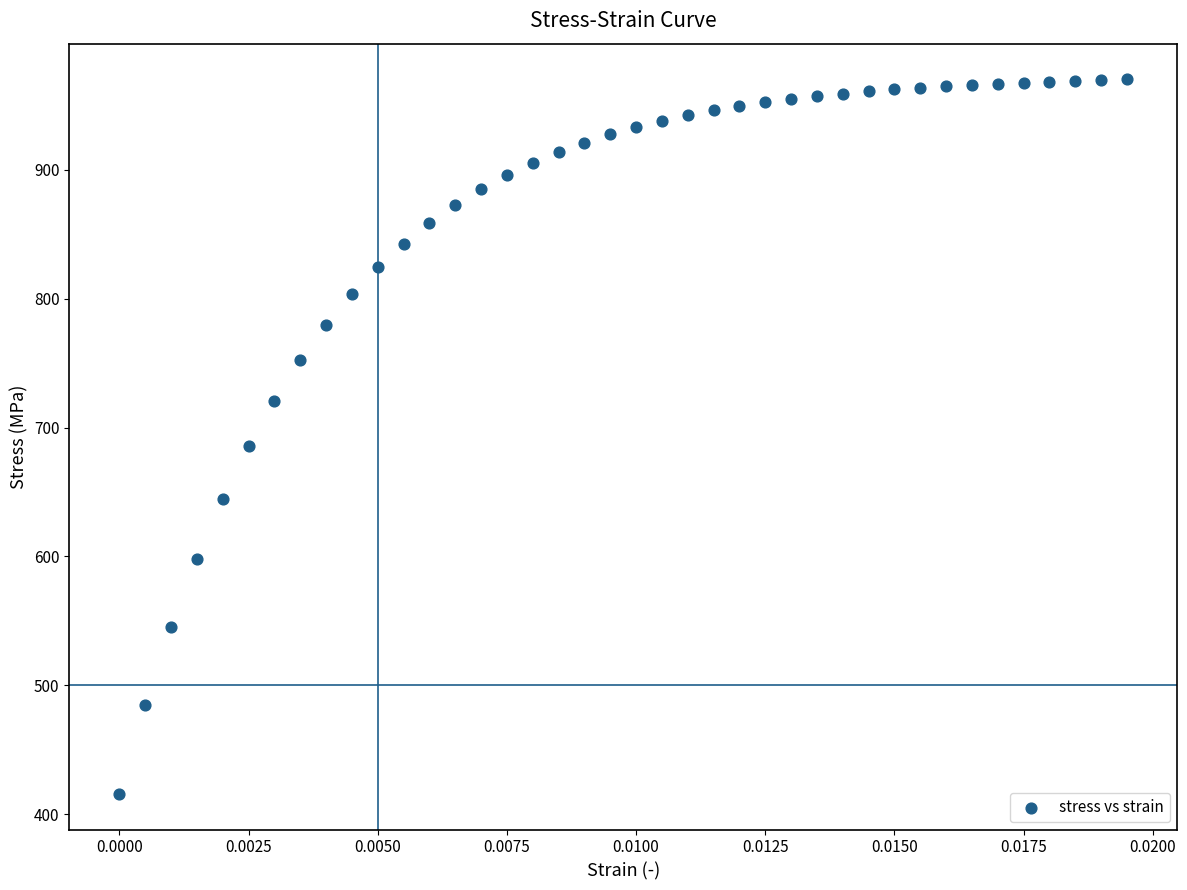

What Y value in the scatter plot is closest to 693?

685.4